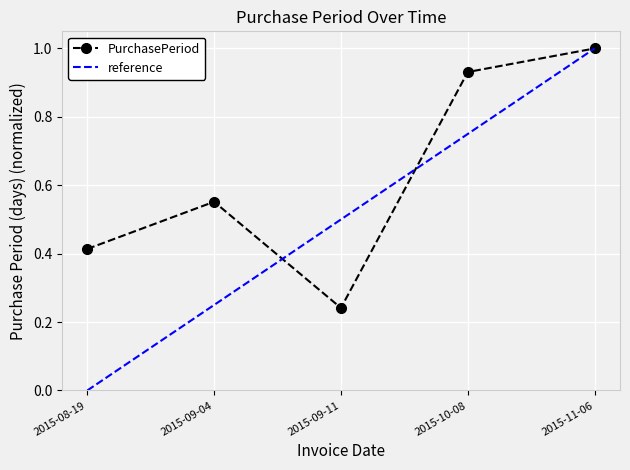

Reading left to right, list all the values displayed in this chart.

2015-08-19=0.4	2015-09-04=0.6	2015-09-11=0.2	2015-10-08=0.9	2015-11-06=1.0